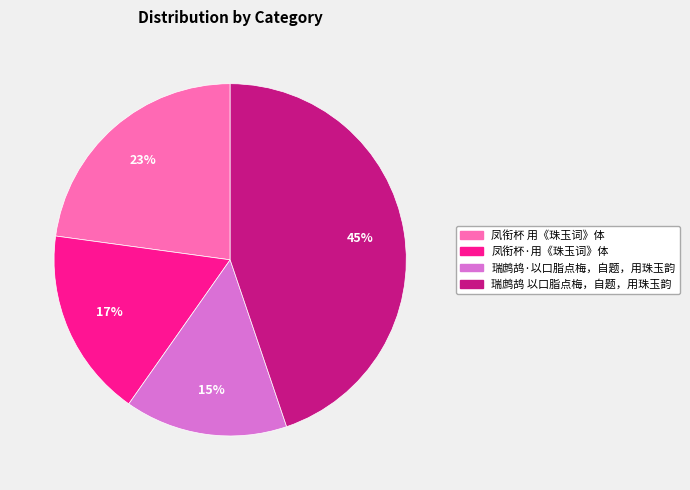

Which slice is the smallest?

瑞鹧鸪·以口脂点梅，自题，用珠玉韵